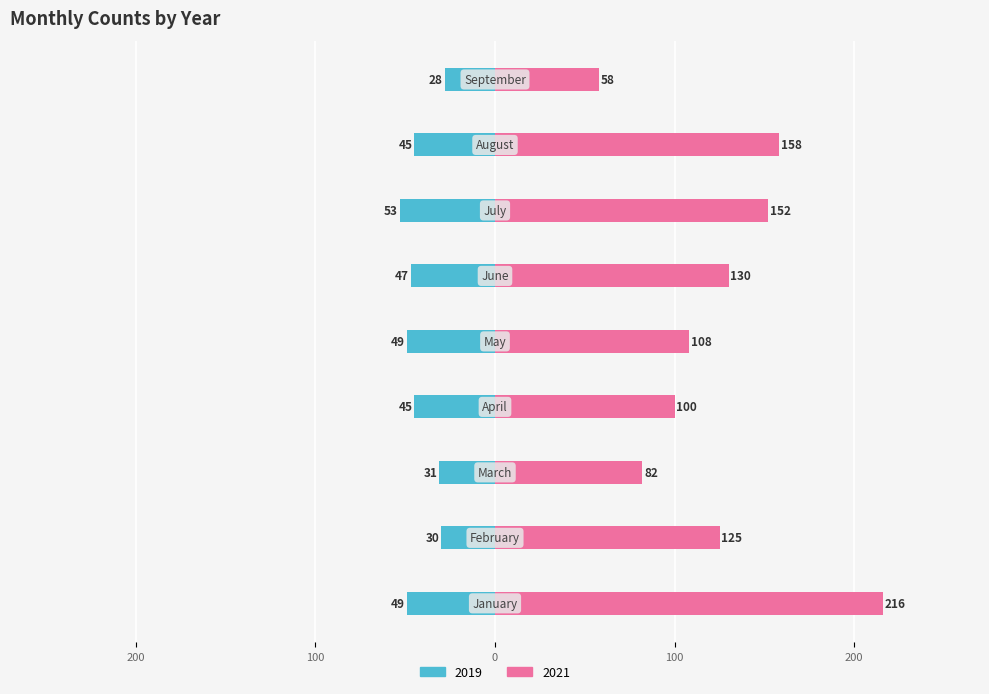

Where does the 2019 series first go above -45?

February